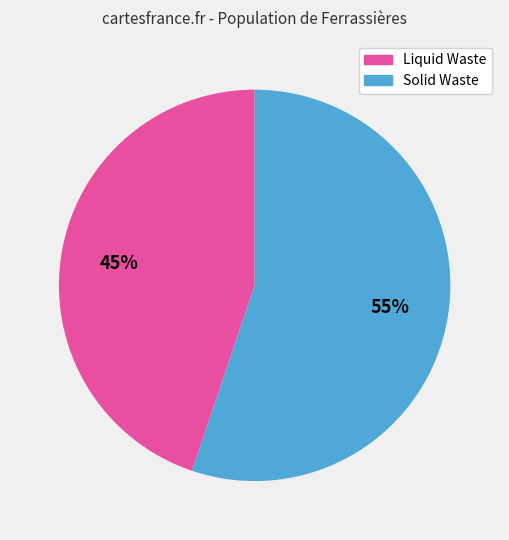

To the nearest percent, what is the average slice percentage?

50%